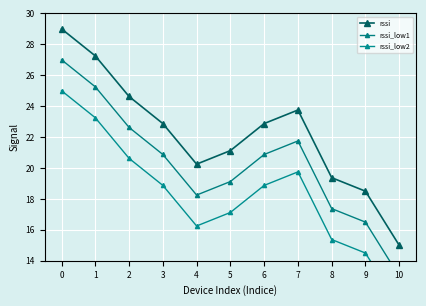

What is the lowest value of the rssi series?

15.0